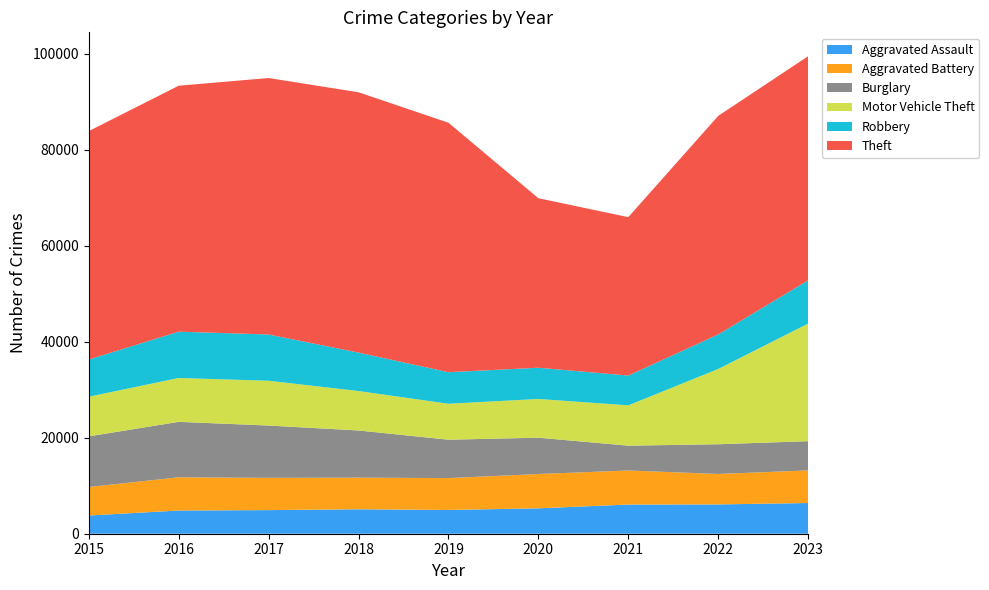

Reading left to right, transcribe all the data shown in this chart.

Aggravated Assault: 3789	4840	4922	5094	4950	5296	6078	6105	6399
Aggravated Battery: 5946	6919	6722	6595	6643	7146	7100	6346	6795
Burglary: 10555	11556	10901	9827	7999	7571	5173	6196	6092
Motor Vehicle Theft: 8267	9139	9336	8222	7493	8072	8405	15687	24515
Robbery: 7745	9654	9635	8008	6576	6508	6206	7191	9006
Theft: 47599	51254	53450	54253	51990	35329	33012	45546	46705